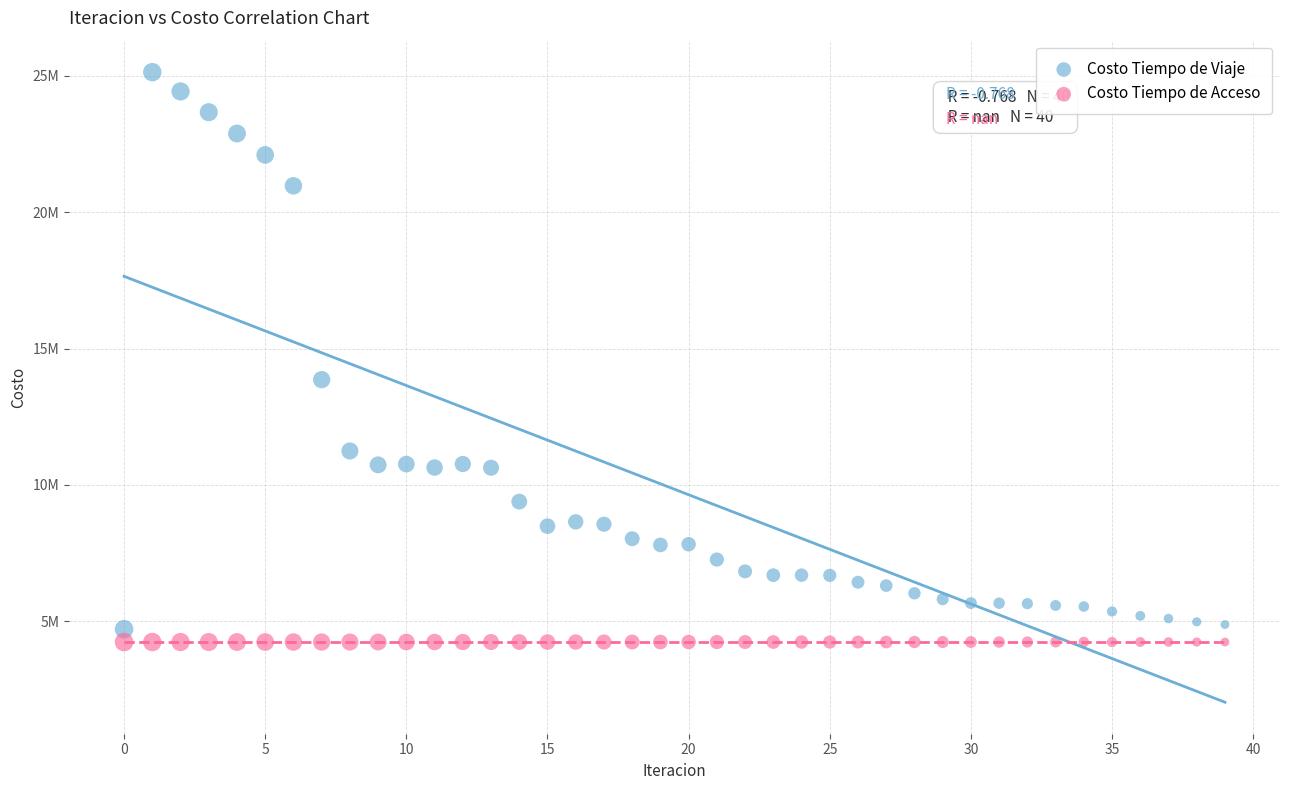

What are all the series names shown in the legend?

Costo Tiempo de Viaje, Costo Tiempo de Acceso